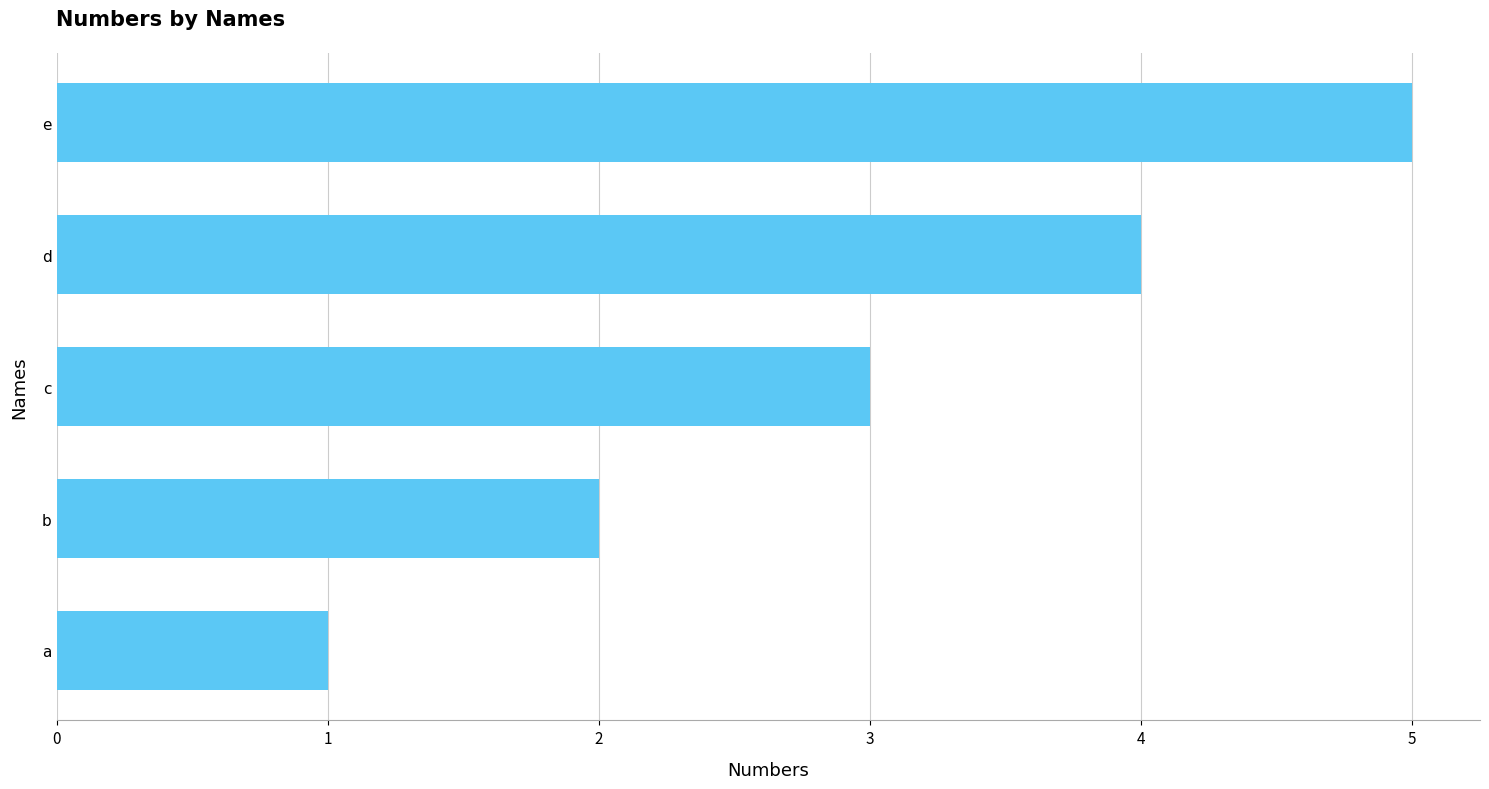

Rank the categories by value from highest to lowest.

e, d, c, b, a